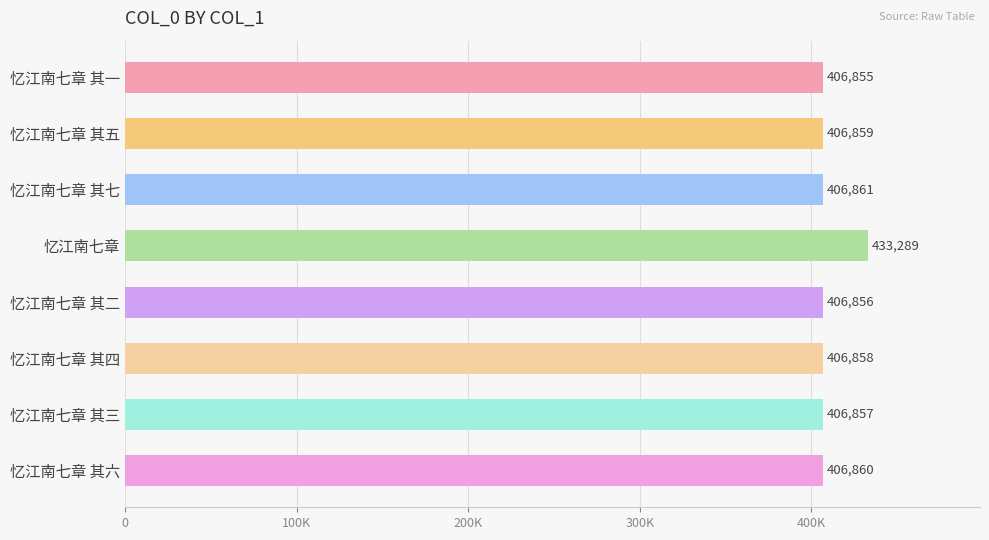

Does the chart contain any negative values?

No